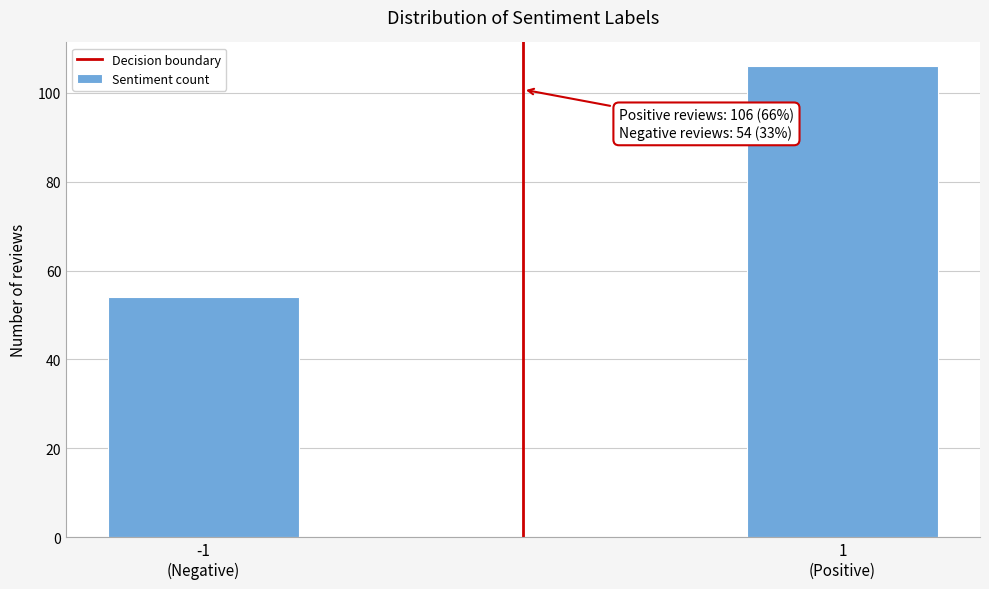

Reading left to right, extract all data points from this chart.

54	106